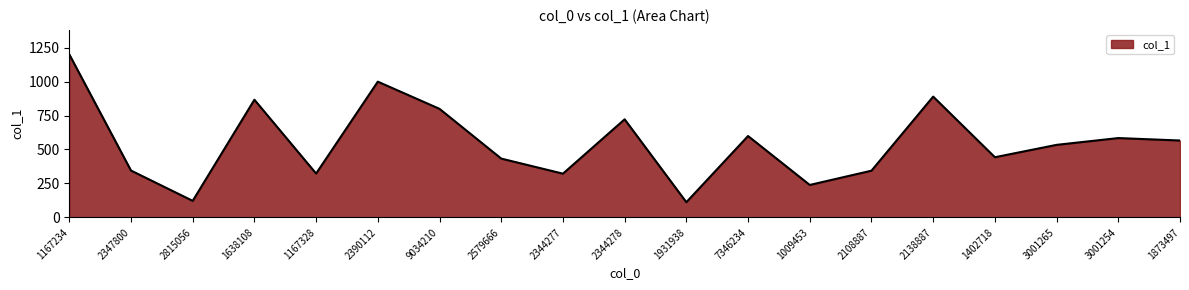

What is the change in value from 2344277 to 7346234?

+277